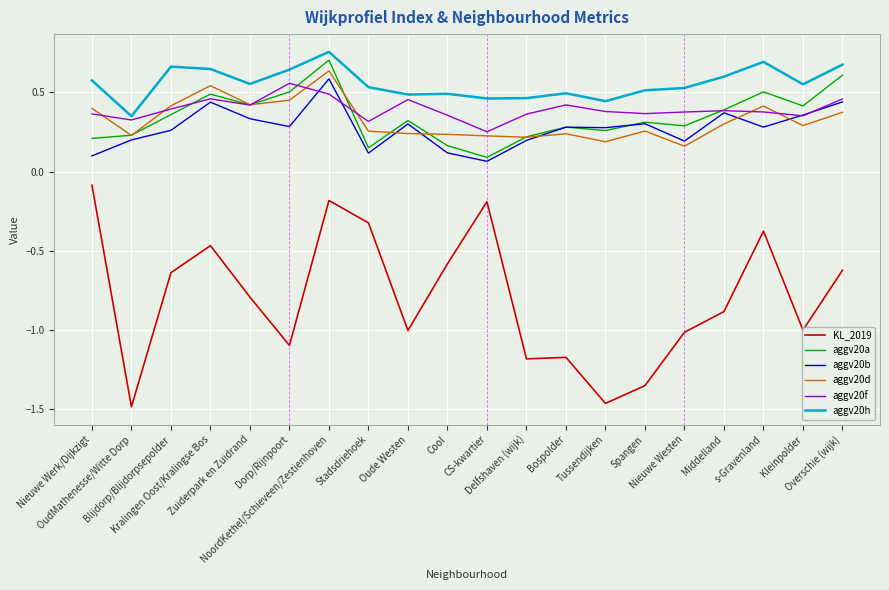

True or false: aggv20f and KL_2019 cross at least once.

False